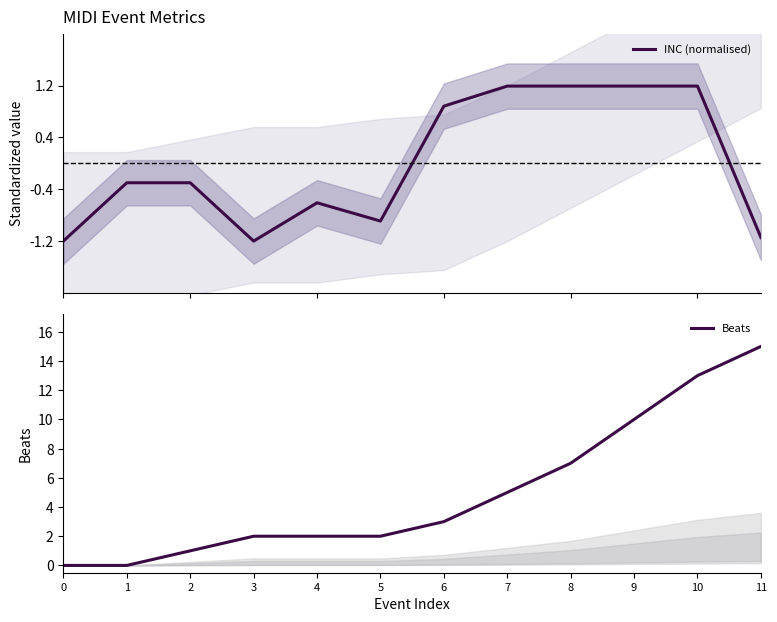

List the series in order of their peak value, lowest first.

INC (normalised), Beats